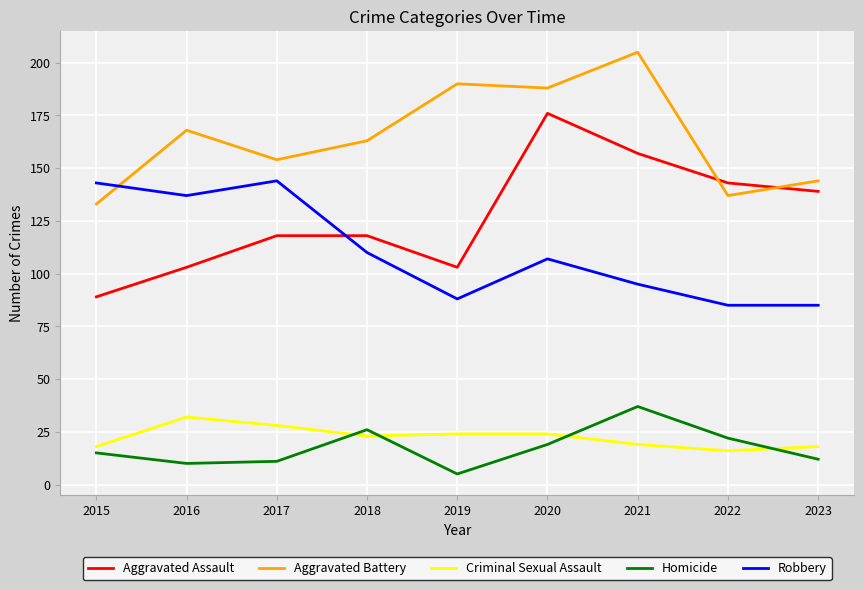

What is the minimum value shown in the chart?

5